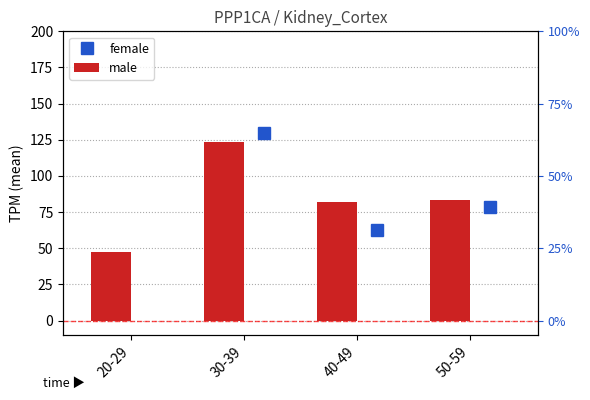

Is it true that the value at 40-49 is 106.6?

False